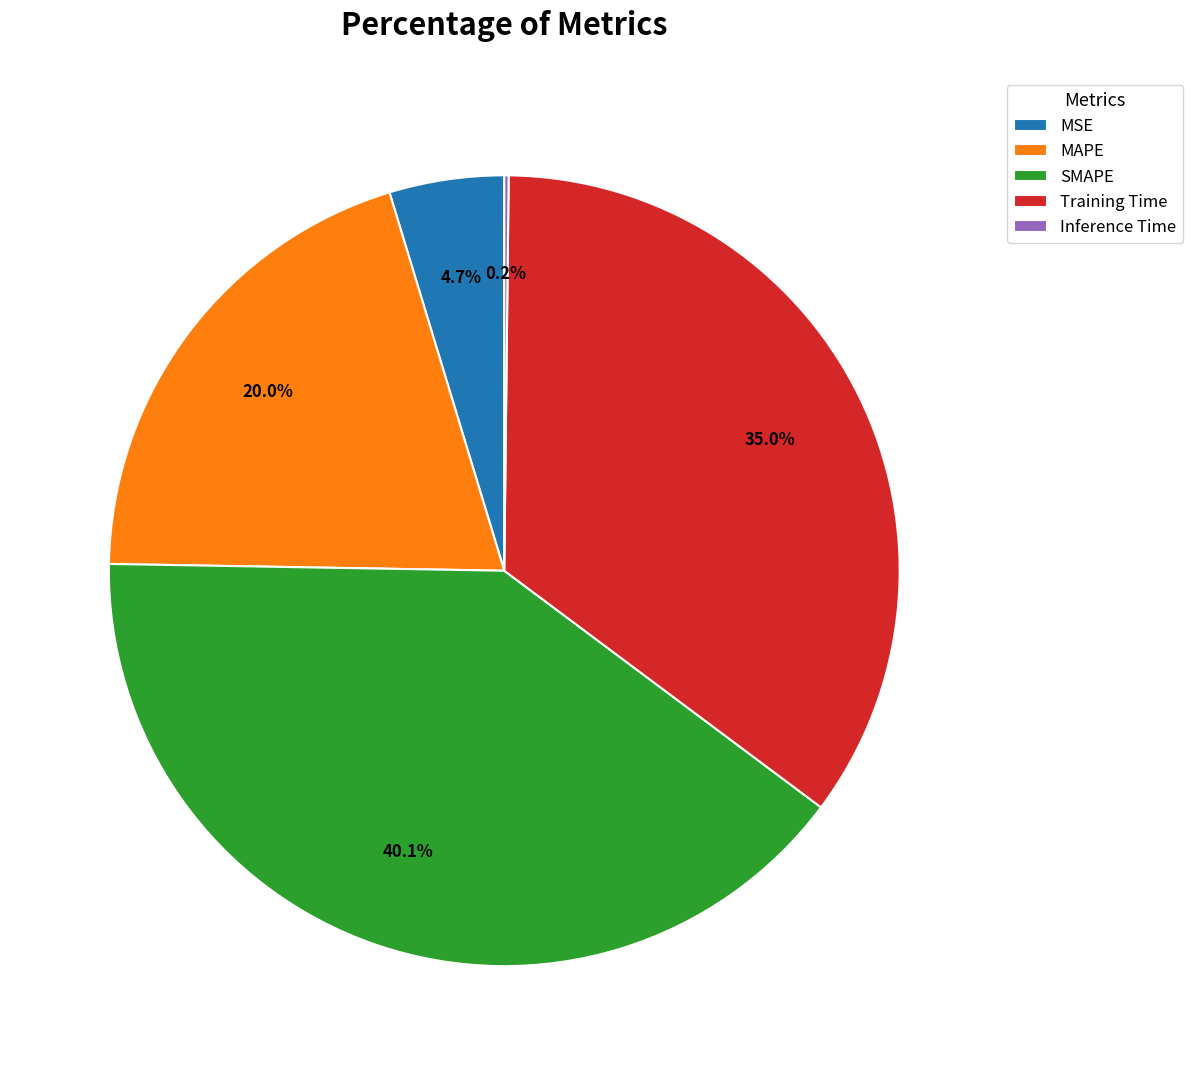

Between MSE and SMAPE, which is larger?

SMAPE